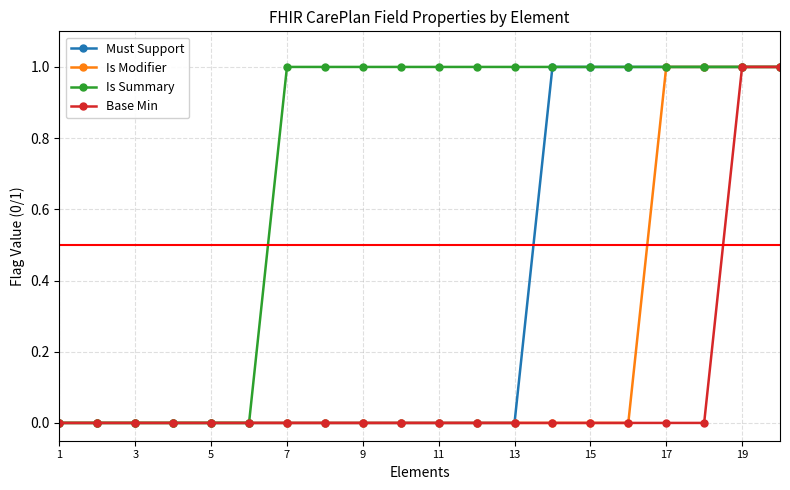

Reading right to left, transcribe all the data shown in this chart.

Must Support: 1	1	1	1	1	1	1	0	0	0	0	0	0	0	0	0	0	0	0	0
Is Modifier: 1	1	1	1	0	0	0	0	0	0	0	0	0	0	0	0	0	0	0	0
Is Summary: 1	1	1	1	1	1	1	1	1	1	1	1	1	1	0	0	0	0	0	0
Base Min: 1	1	0	0	0	0	0	0	0	0	0	0	0	0	0	0	0	0	0	0